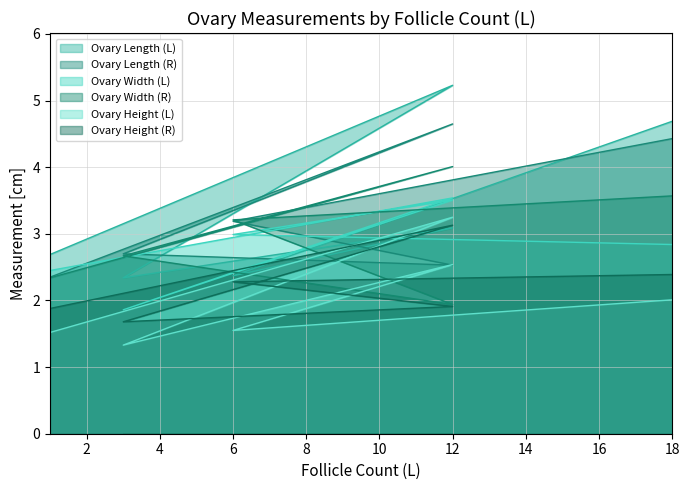

The value of Ovary Height (R) at 18 is 3.8. True or false?

False